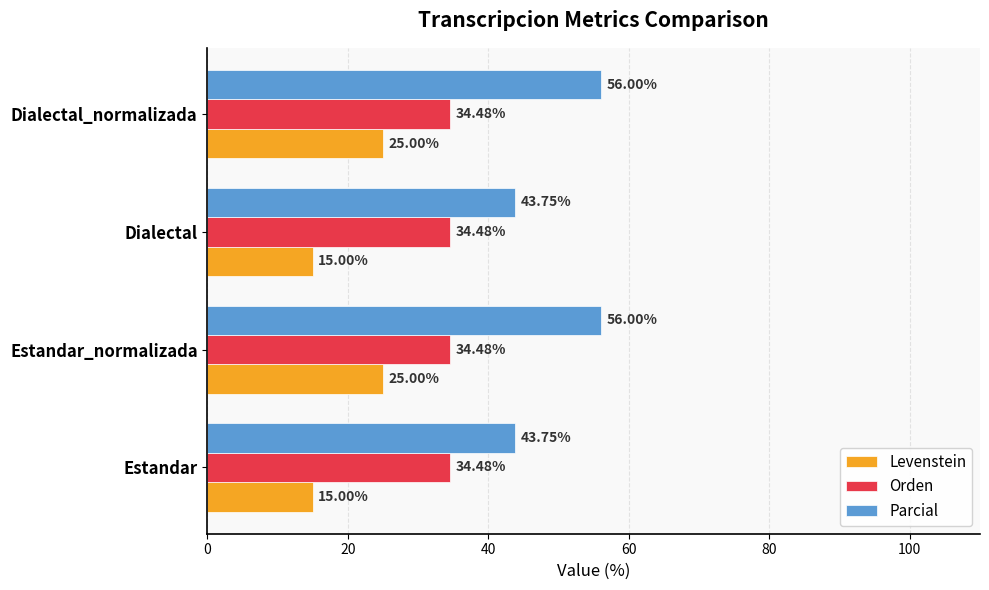

Which series has the largest range (max minus min)?

Parcial